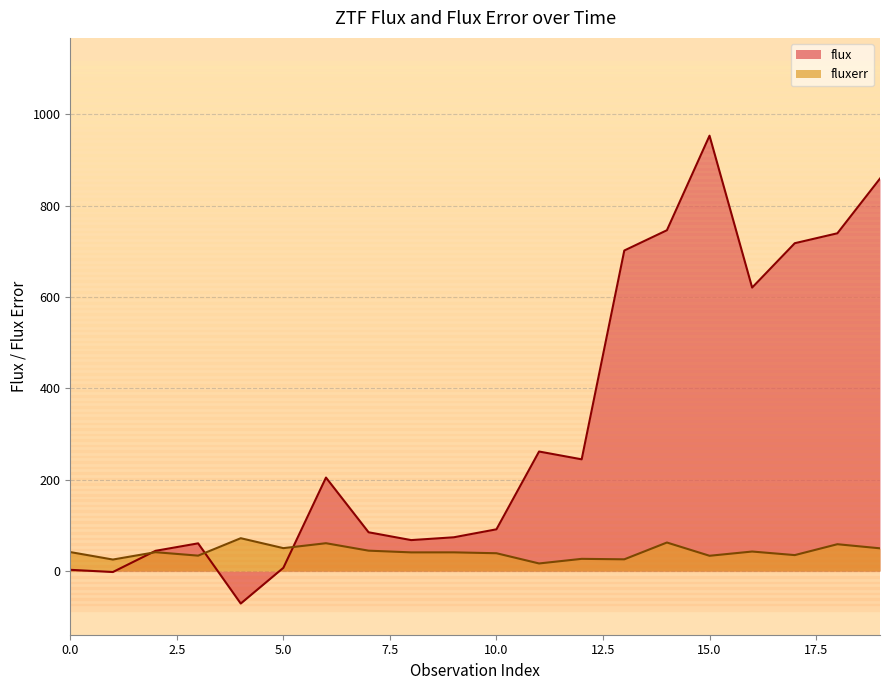

How many lines are shown in the chart?

2